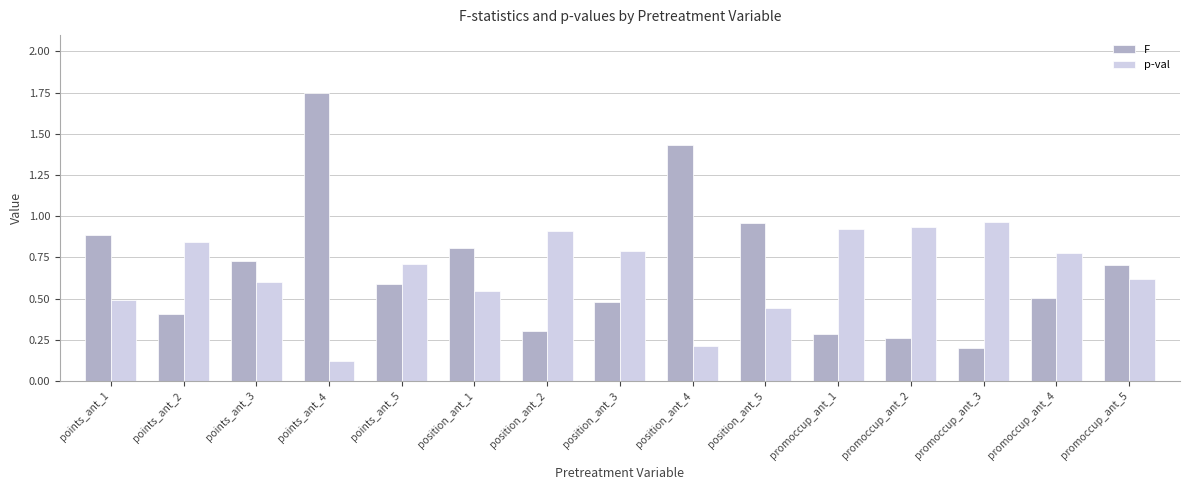

Rank the series by their average value, from highest to lowest.

F, p-val